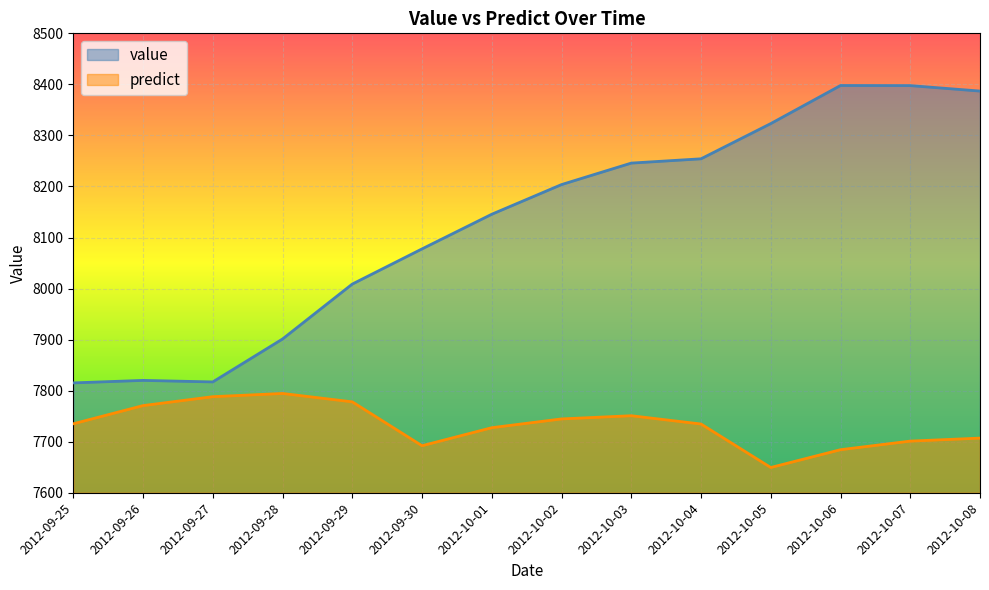

Which series has the largest total across all categories?

value